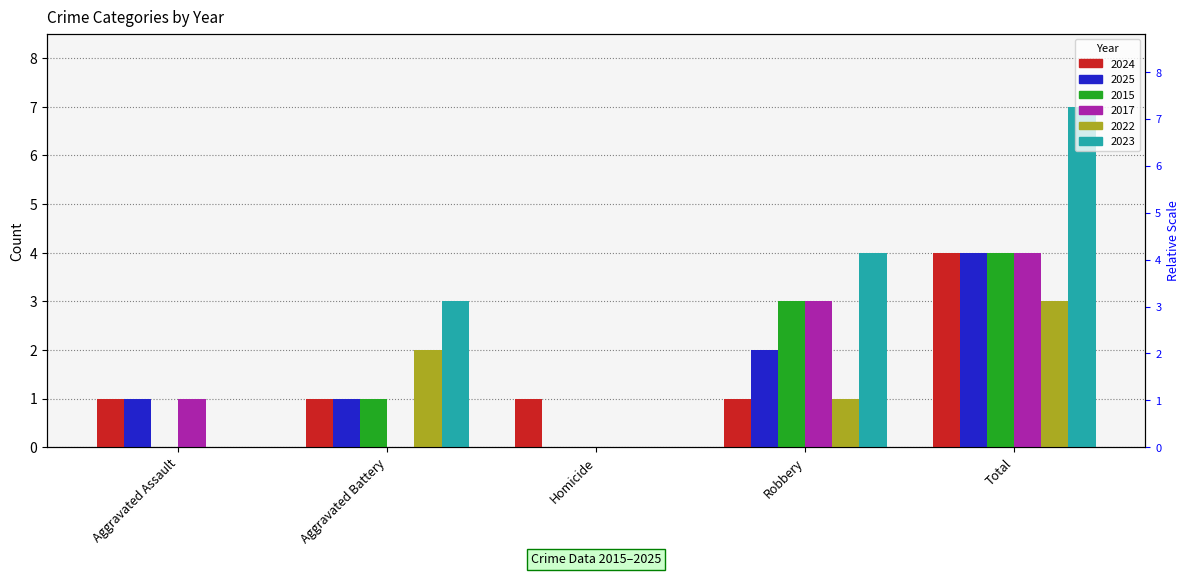

Are the bars horizontal?

No